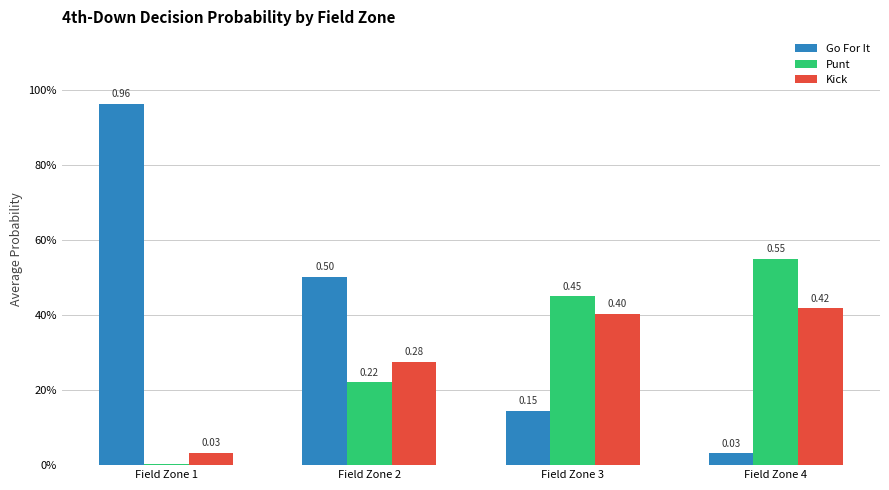

What are all the series names shown in the legend?

Go For It, Punt, Kick